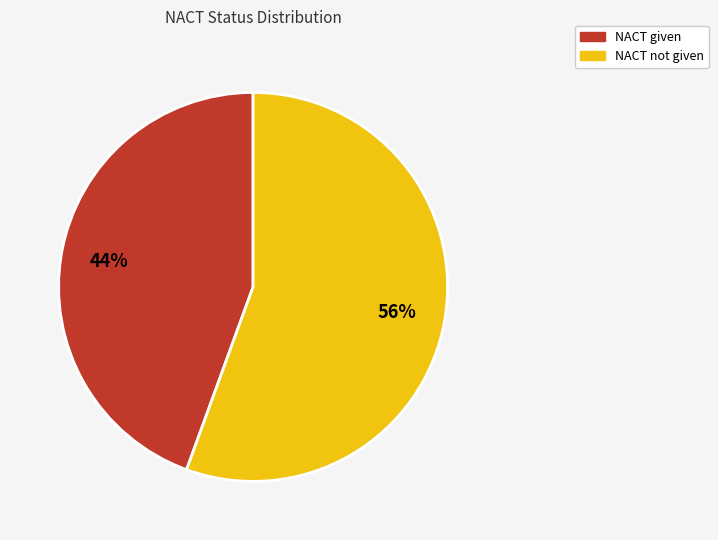

How many segments does this pie chart have?

2